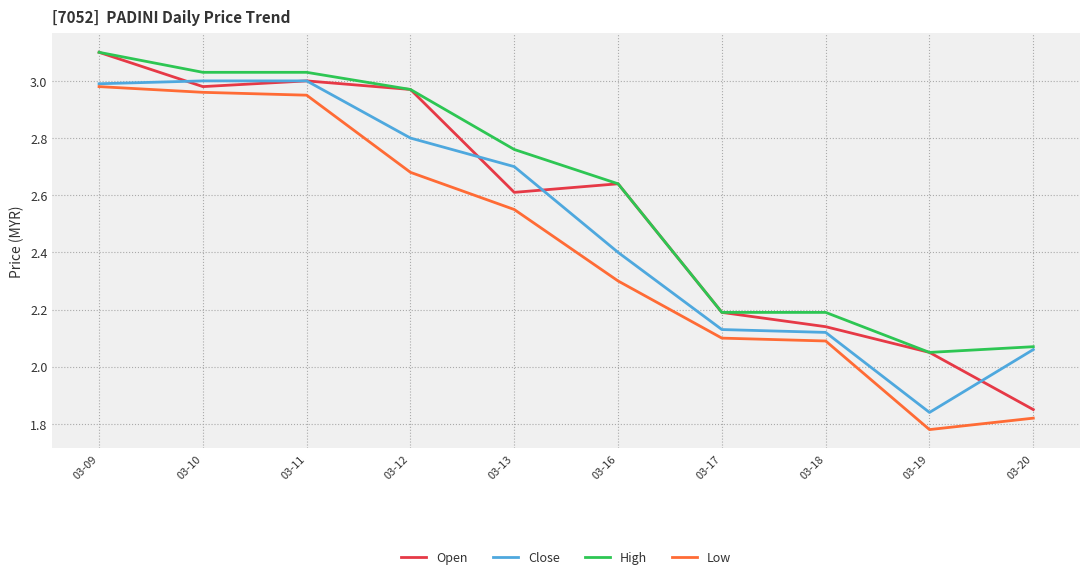

Does the chart have visible grid lines?

Yes